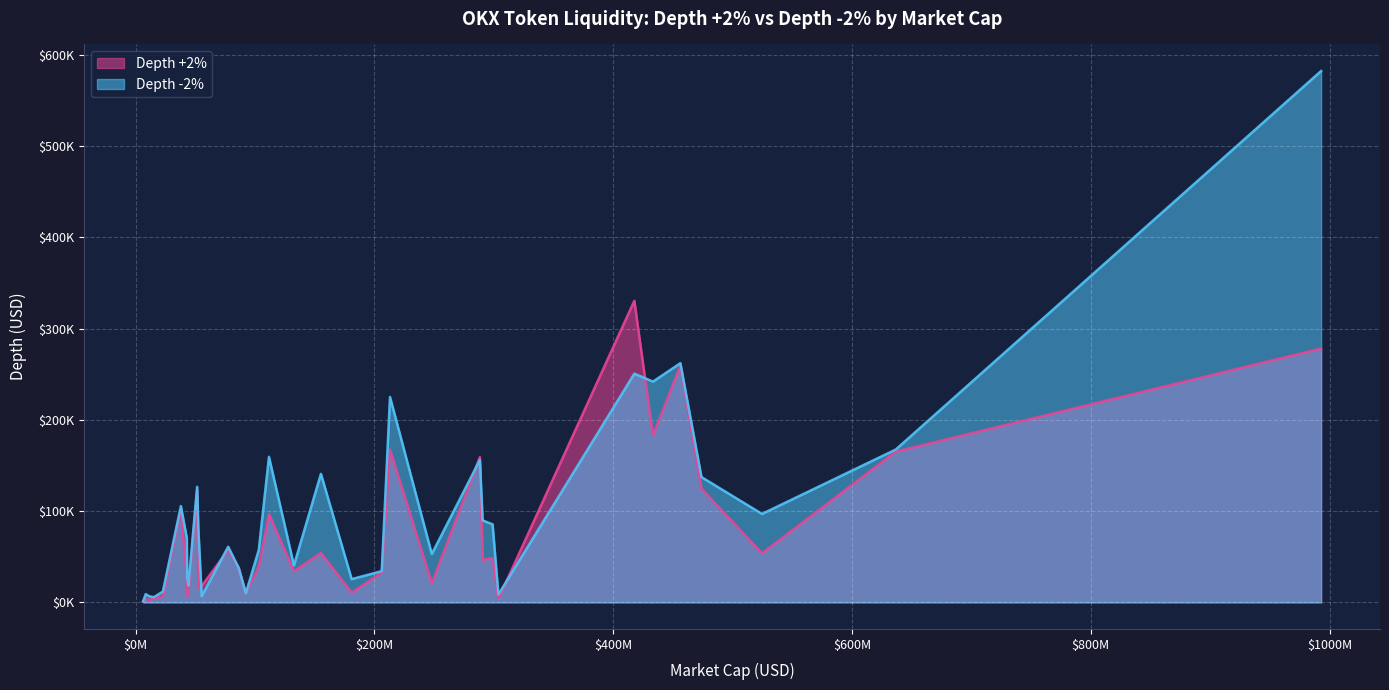

How many data points in Depth +2% are above 39098?

17